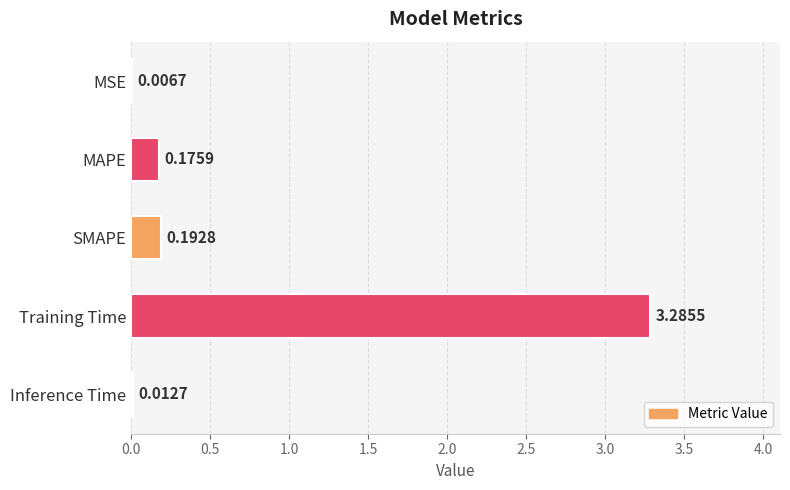

What is the sum of all values?

3.7